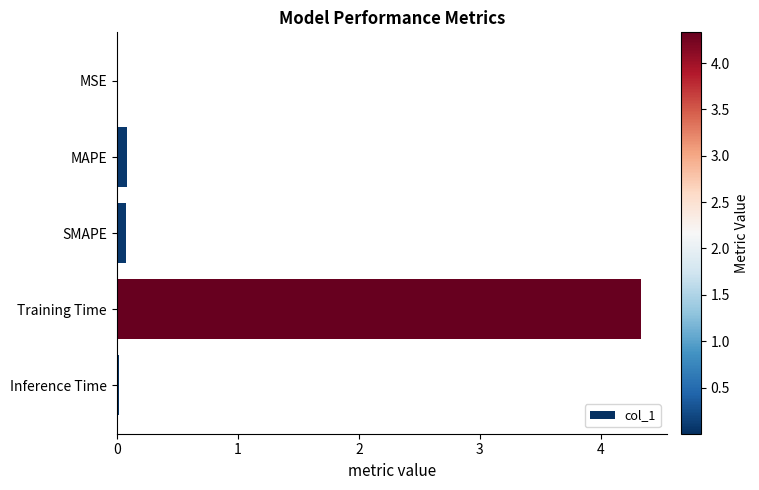

Which category has the highest value across all series?

Training Time